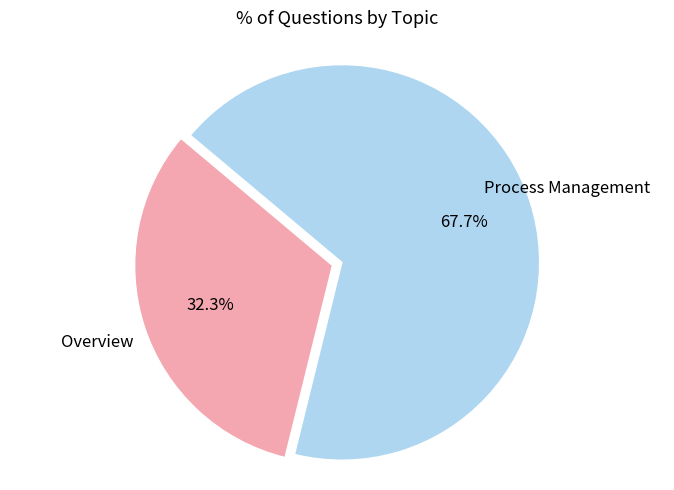

Count the number of slices in the pie.

2